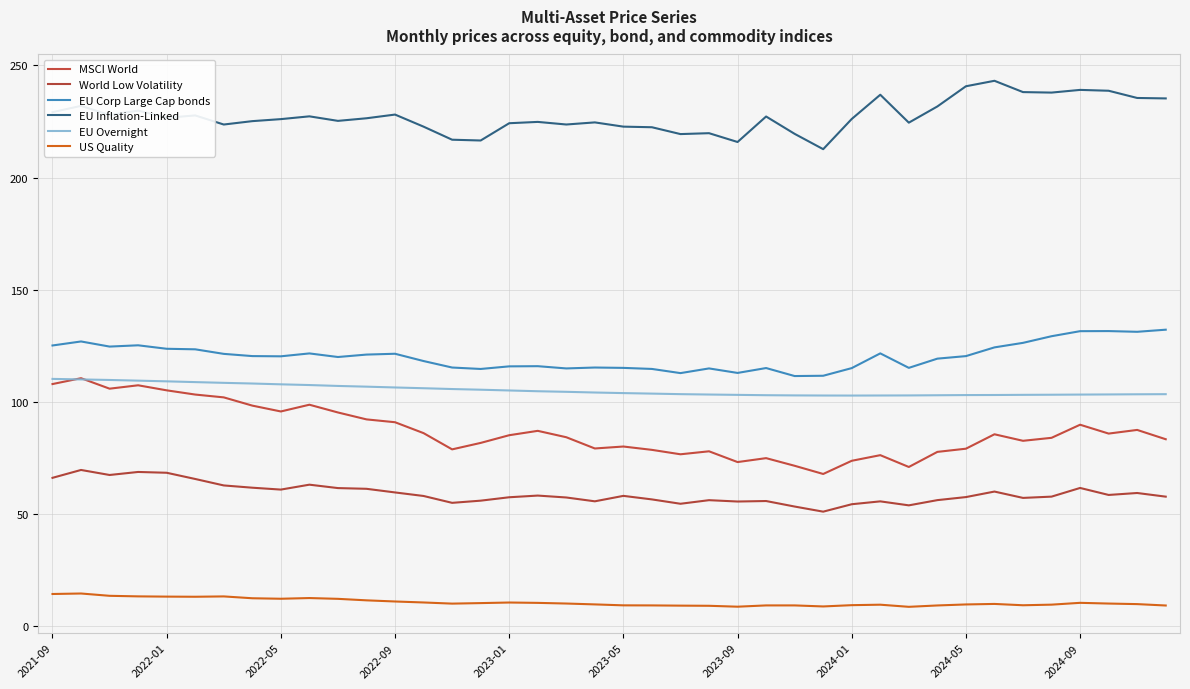

How many lines are shown in the chart?

6